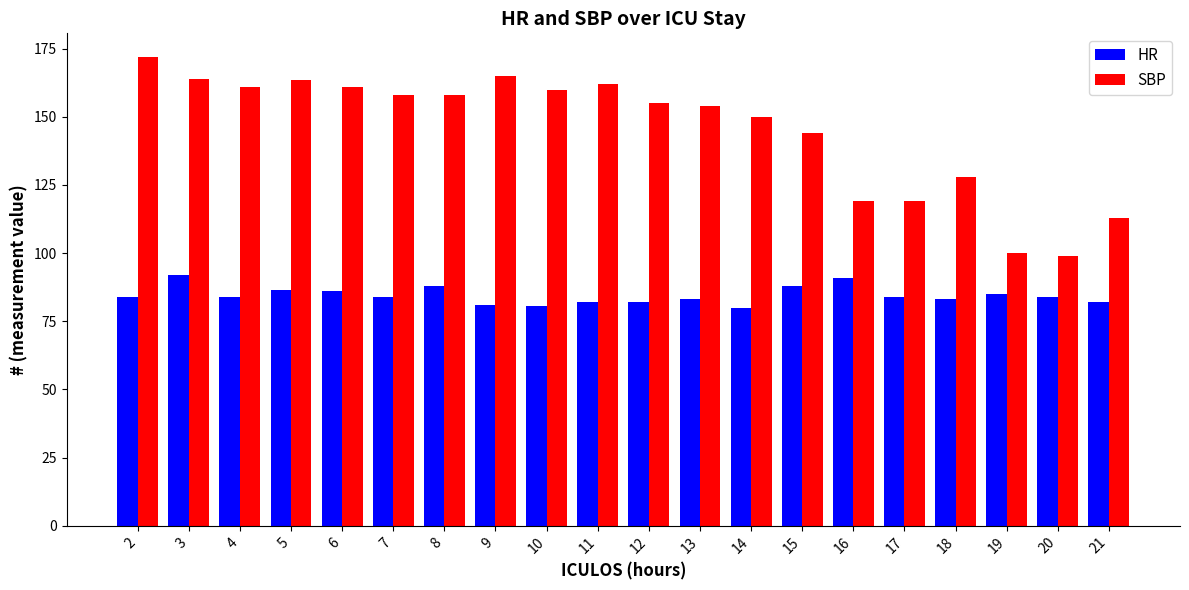

How many bars are there in each group?

2